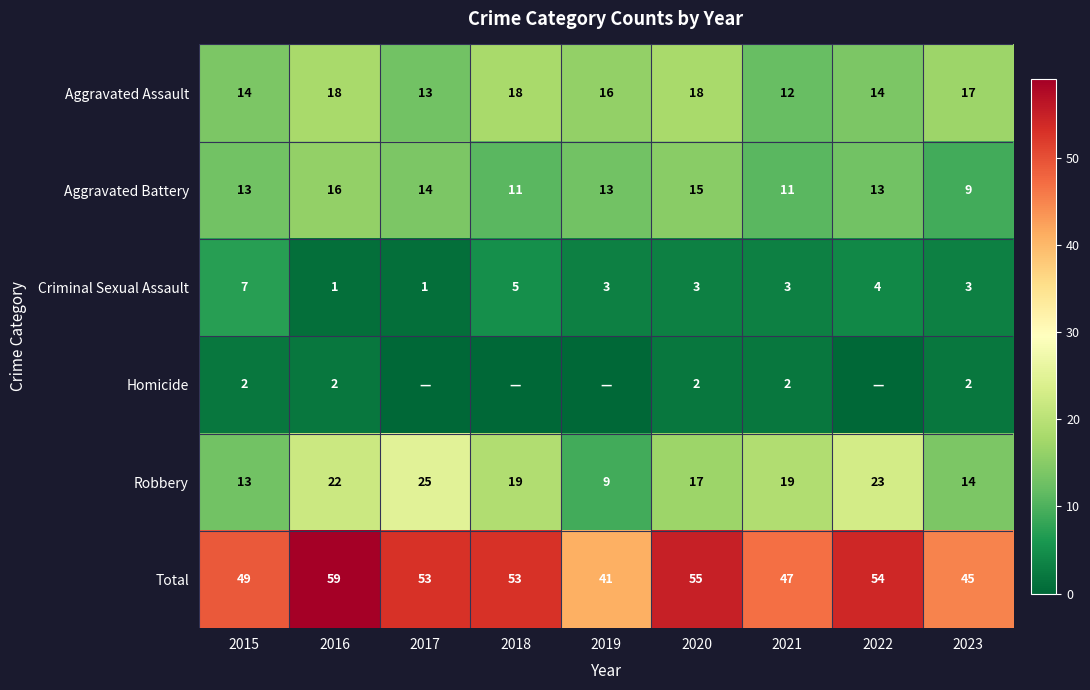

What is the sum of all Aggravated Assault values?

140